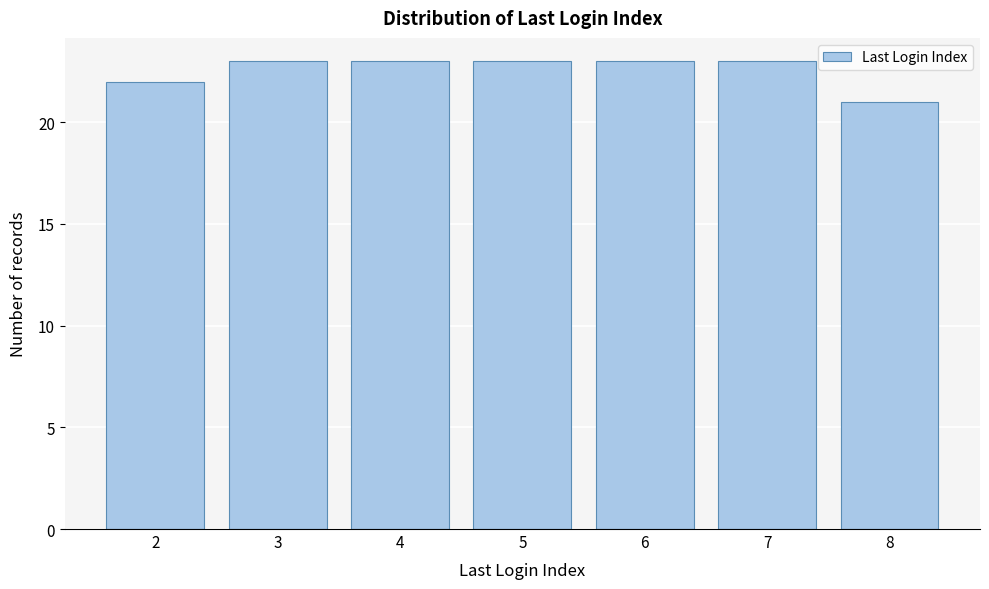

Reading left to right, transcribe this chart: for each bar, give the range it covers on the x-axis and its height. The values are not printed on the chart, so give them approximately, as read against the axis.

1.5 to 2.5: 22
2.5 to 3.5: 23
3.5 to 4.5: 23
4.5 to 5.5: 23
5.5 to 6.5: 23
6.5 to 7.5: 23
7.5 to 8.5: 21